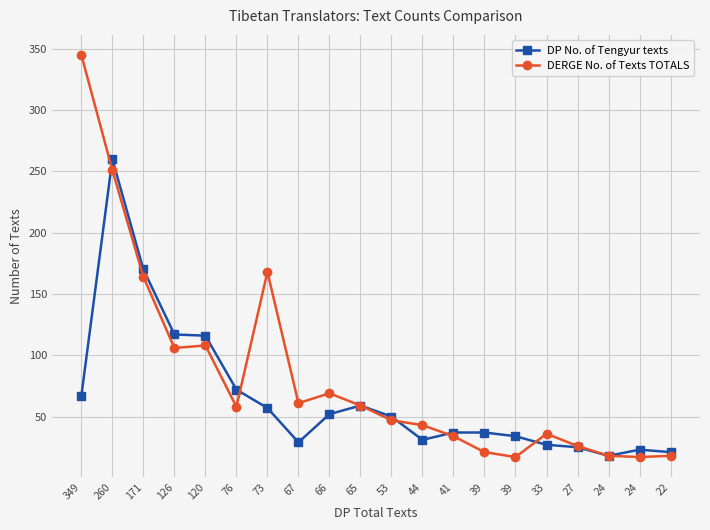

The DERGE No. of Texts TOTALS series shows 108 at 120. True or false?

True